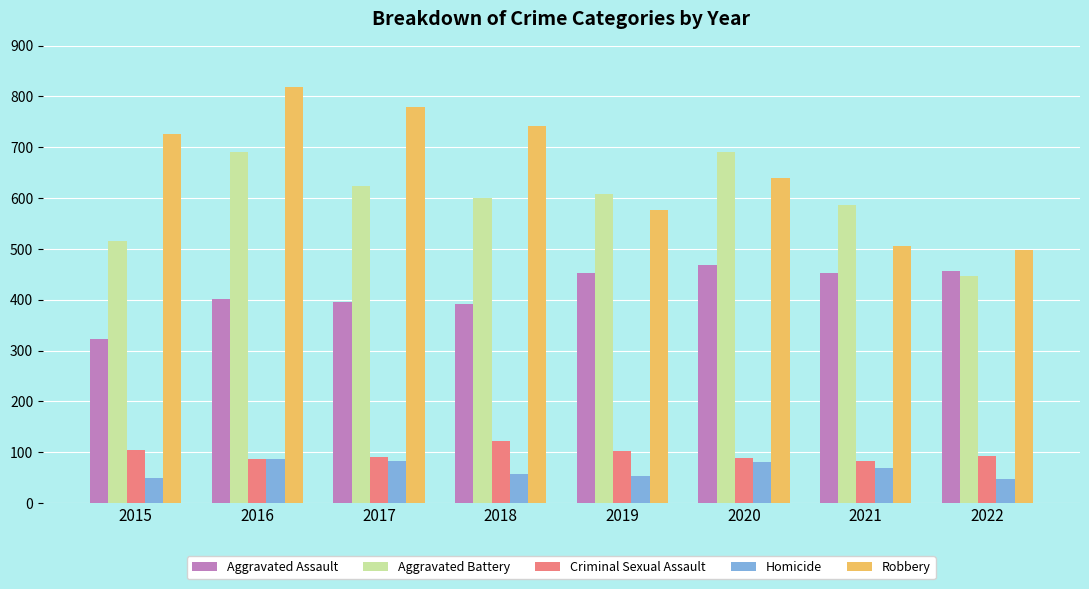

Which series has the largest range (max minus min)?

Robbery